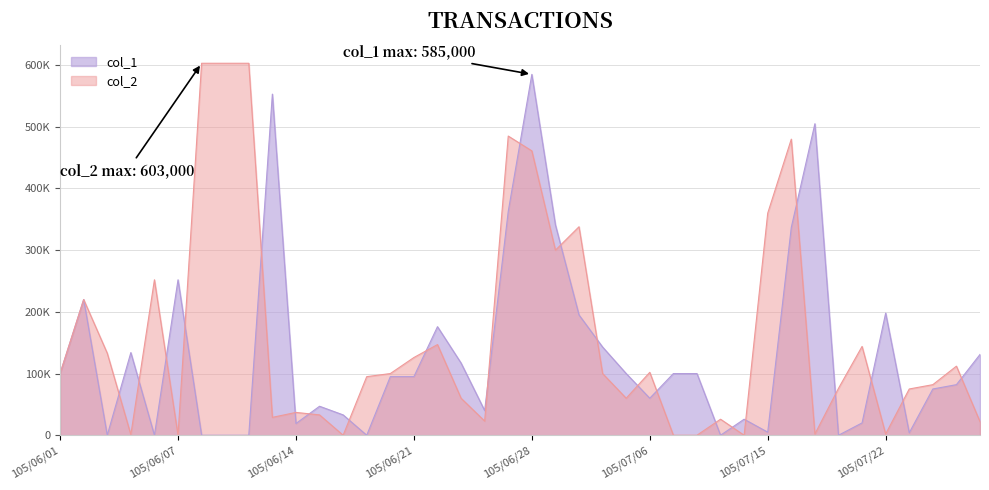

How many times do col_2 and col_1 cross each other?

23